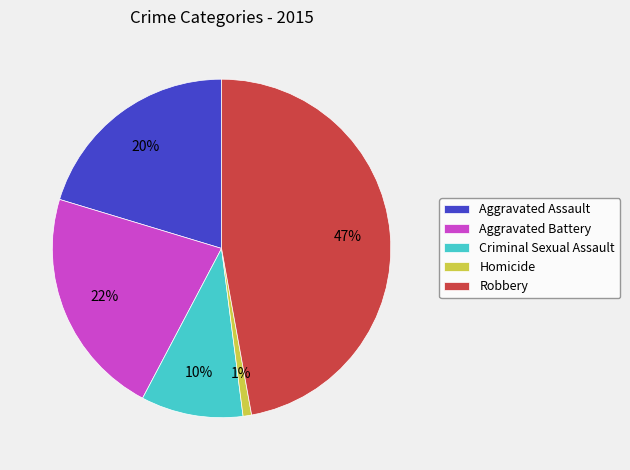

Do Robbery and Aggravated Battery together represent more than half of the pie?

Yes